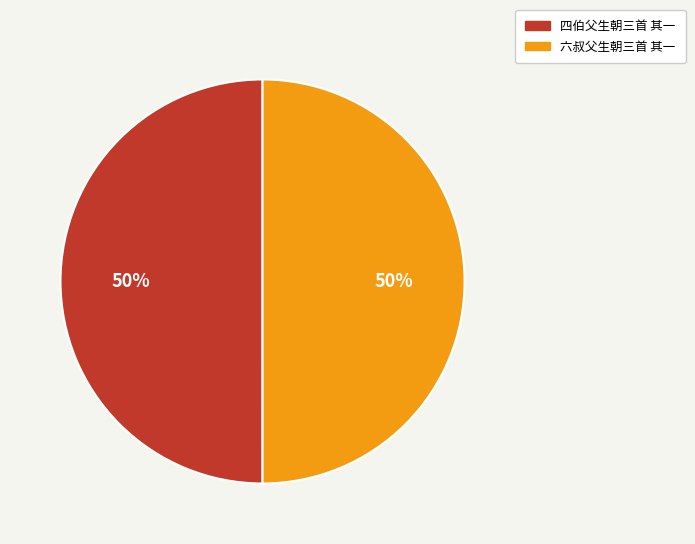

What is the ratio of the value at 四伯父生朝三首 其一 to the value at 六叔父生朝三首 其一?

1.0